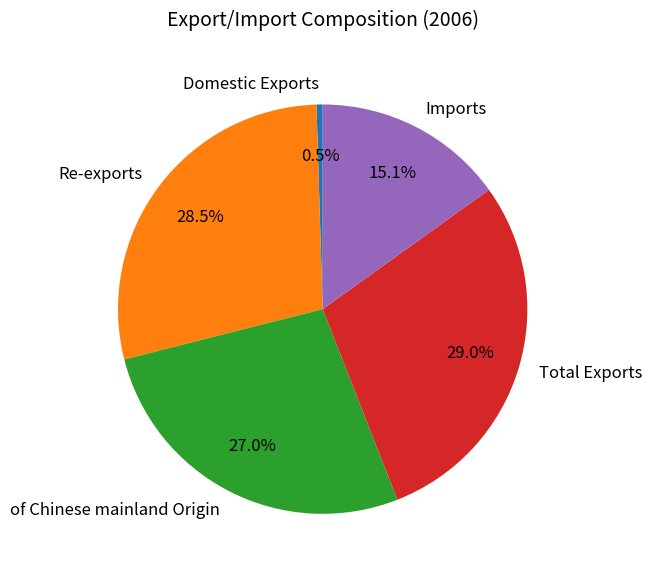

Which slice is the smallest?

Domestic Exports